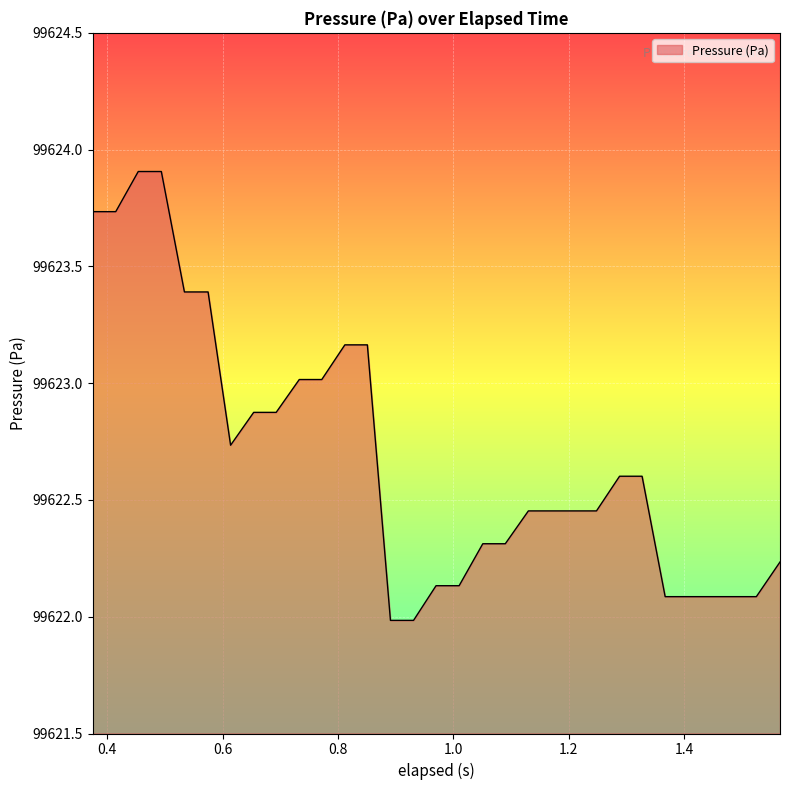

What is the maximum value shown in the chart?

99623.9